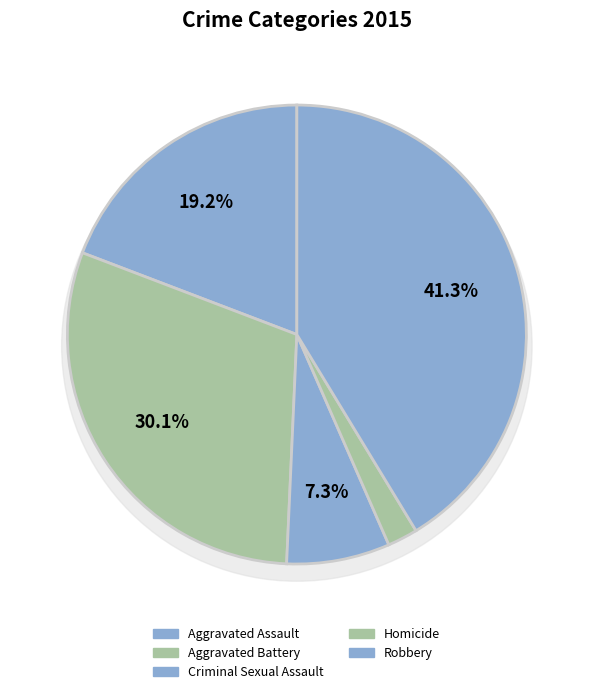

Rank the categories by value from highest to lowest.

Robbery, Aggravated Battery, Aggravated Assault, Criminal Sexual Assault, Homicide